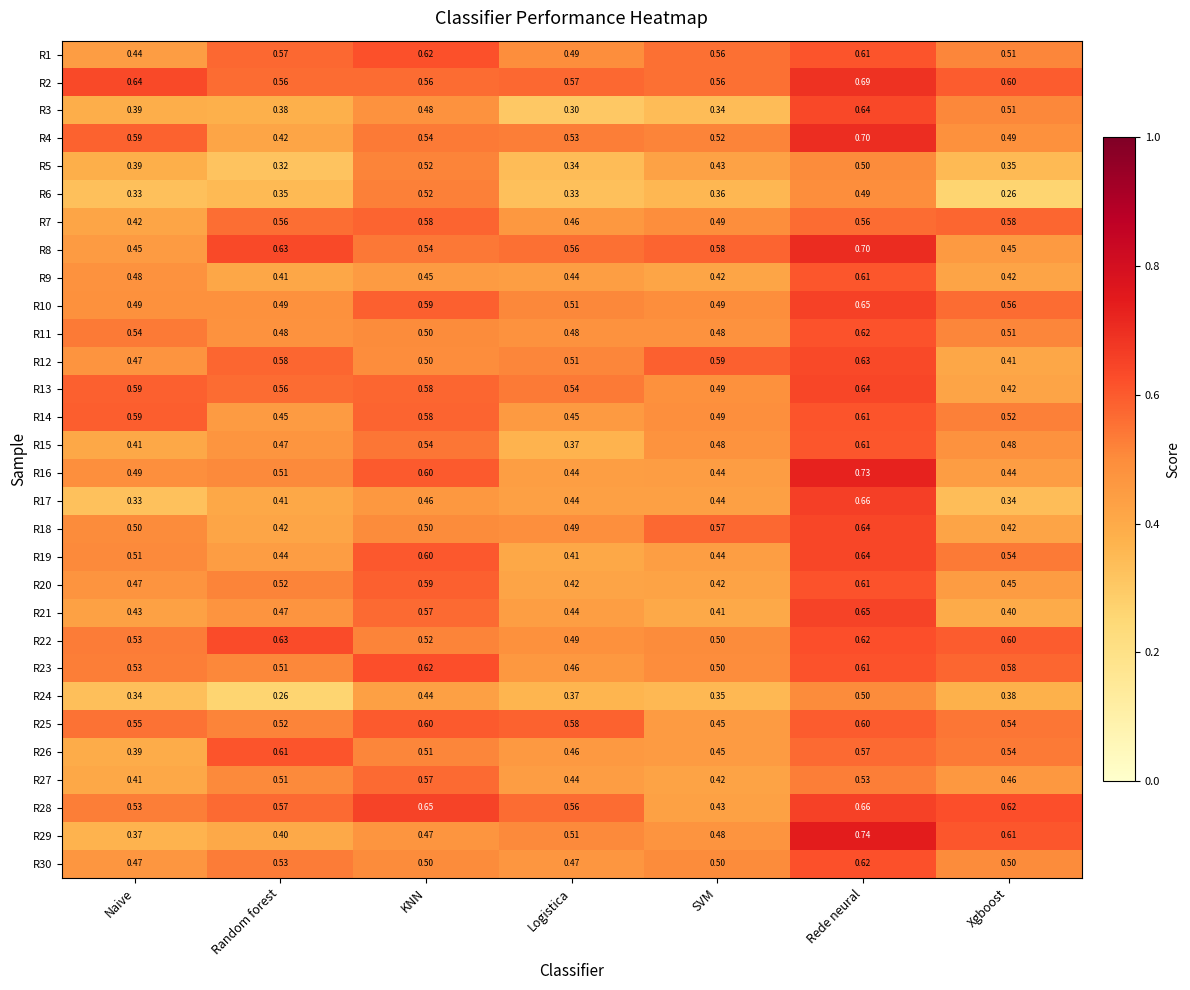

What is the smallest value displayed?

0.3